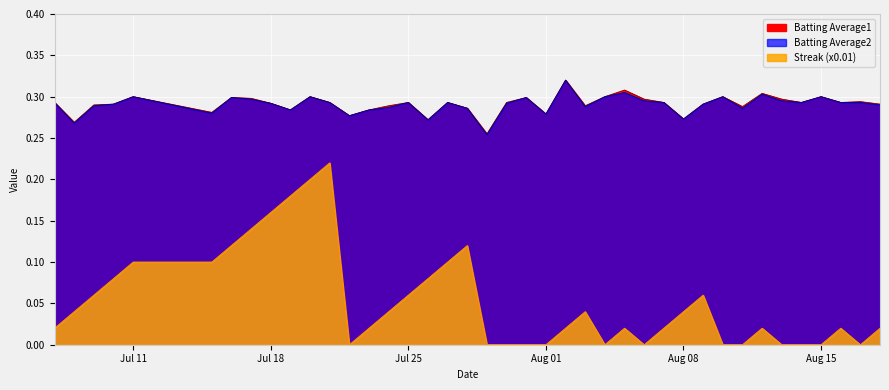

How many values in the Streak series exceed 0?

27